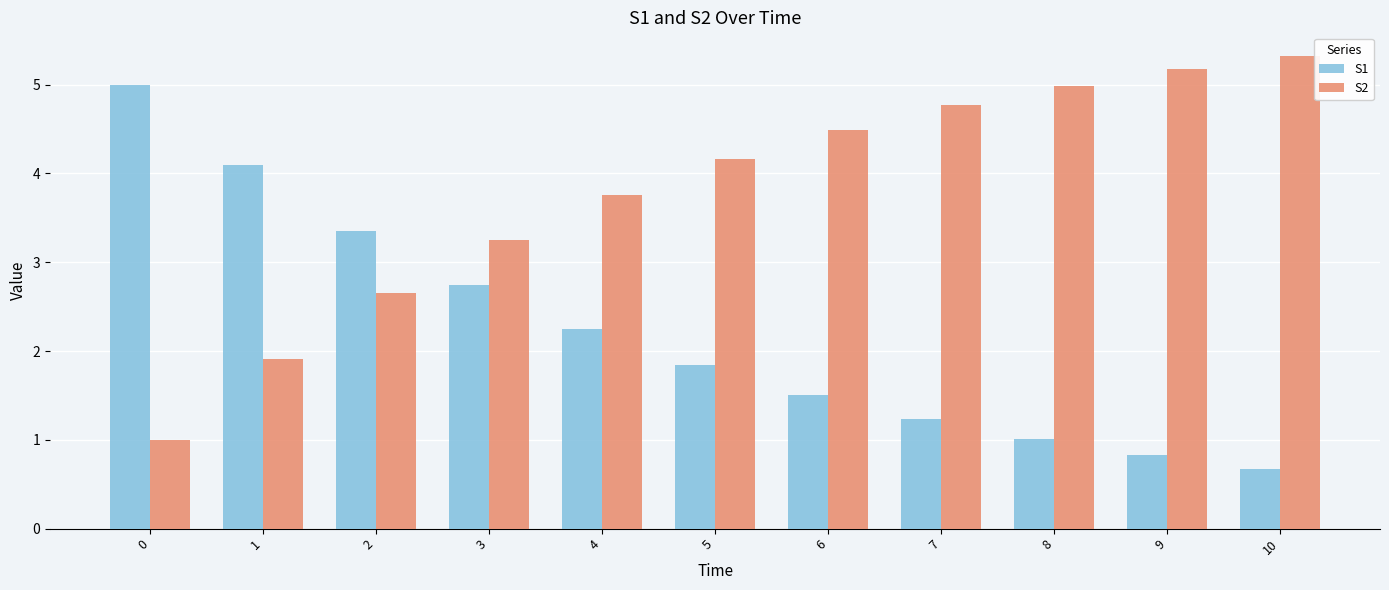

Which series has the largest total across all categories?

S2